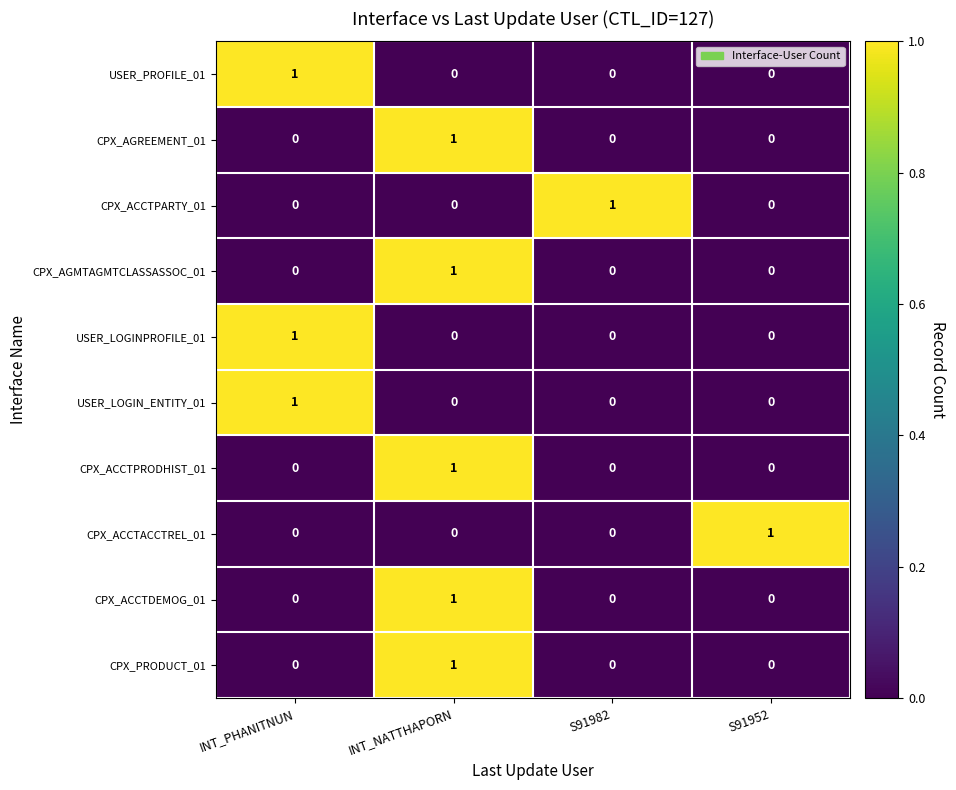

The value of CPX_AGREEMENT_01 at INT_PHANITNUN is 0. True or false?

True